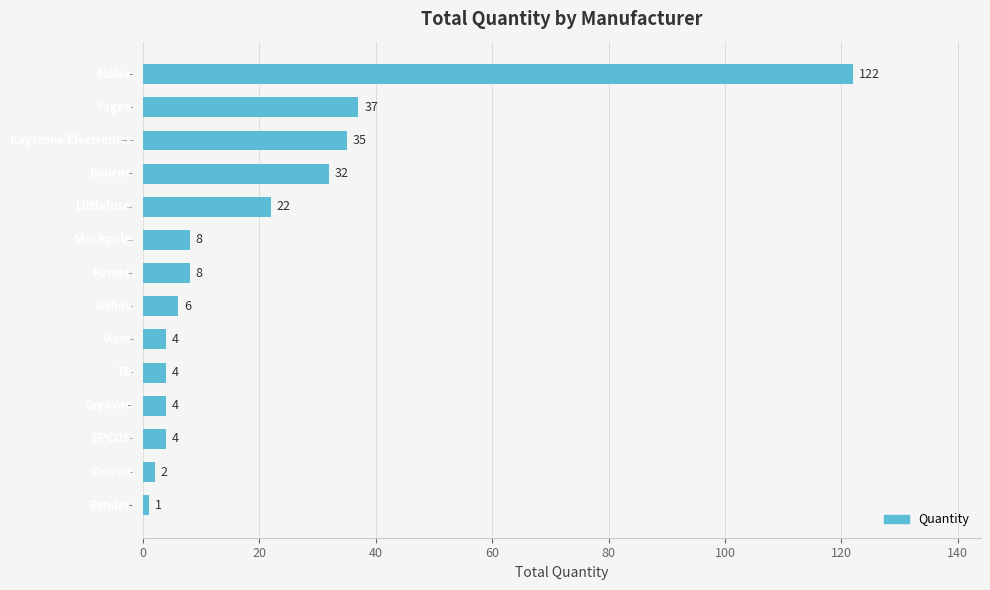

Reading bottom to top, extract all data points from this chart.

Bender=1	Omron=2	EPCOS=4	Gigavac=4	TE=4	Vicor=4	Vishay=6	Kemet=8	Stackpole=8	Littlefuse=22	Bourns=32	Keystone Electronics=35	Yageo=37	Molex=122